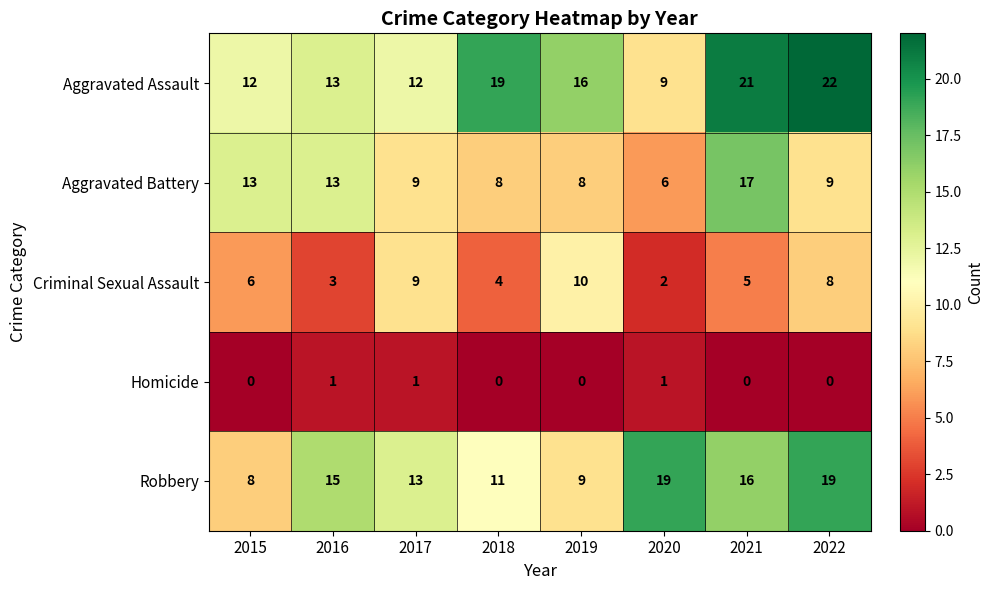

At 2020, list the series in order from smallest to largest.

Homicide, Criminal Sexual Assault, Aggravated Battery, Aggravated Assault, Robbery